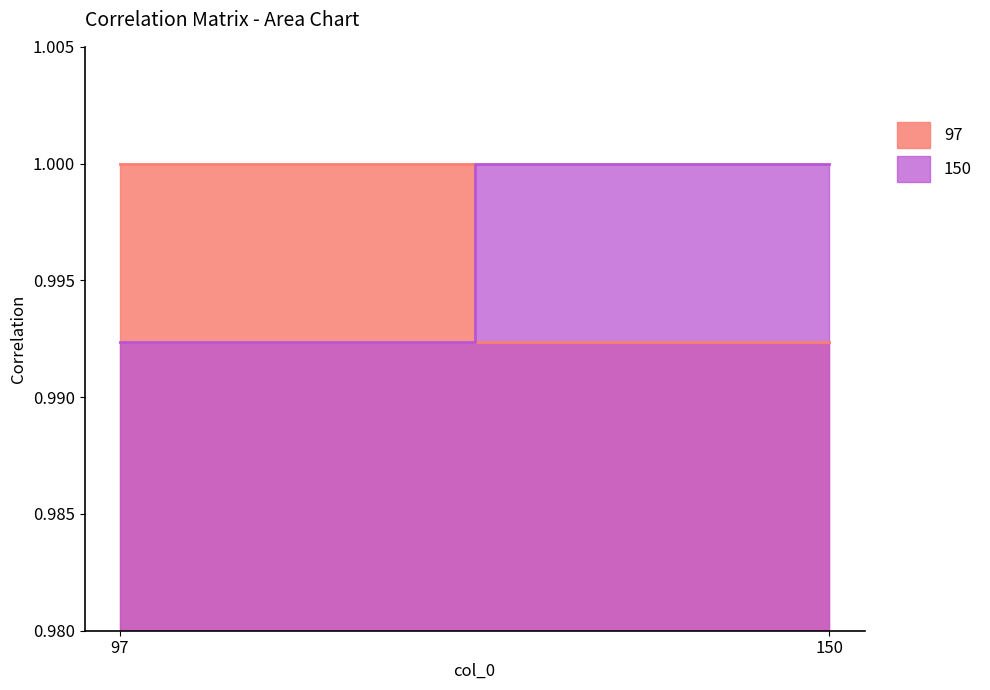

How many lines are shown in the chart?

2